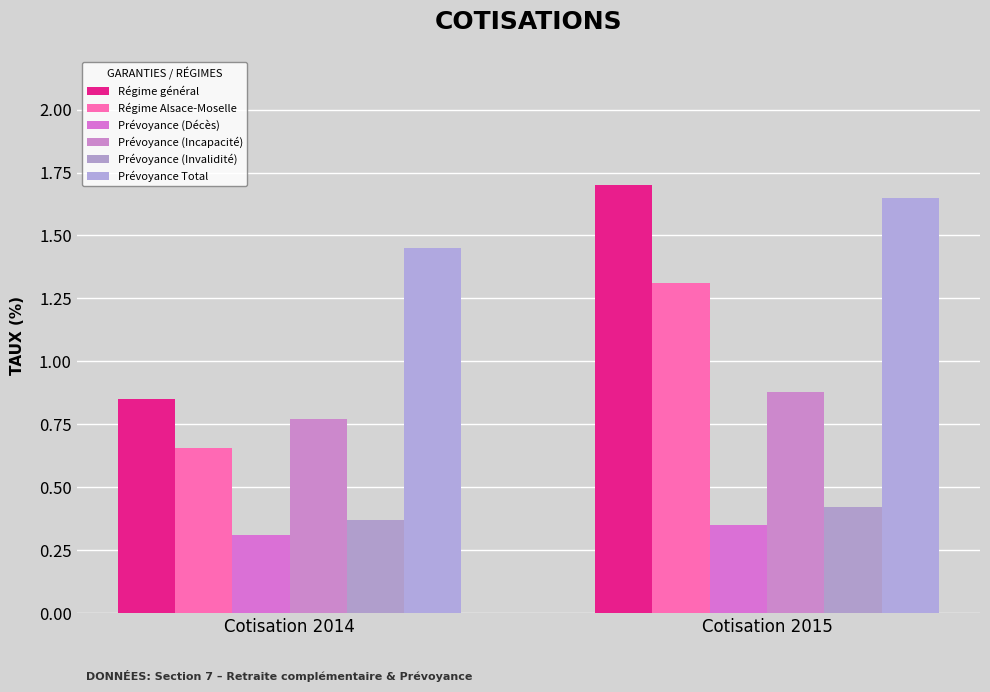

Reading left to right, what are all the values shown in this chart?

Régime général: 0.8	1.7
Régime Alsace-Moselle: 0.7	1.3
Prévoyance (Décès): 0.3	0.3
Prévoyance (Incapacité): 0.8	0.9
Prévoyance (Invalidité): 0.4	0.4
Prévoyance Total: 1.4	1.6